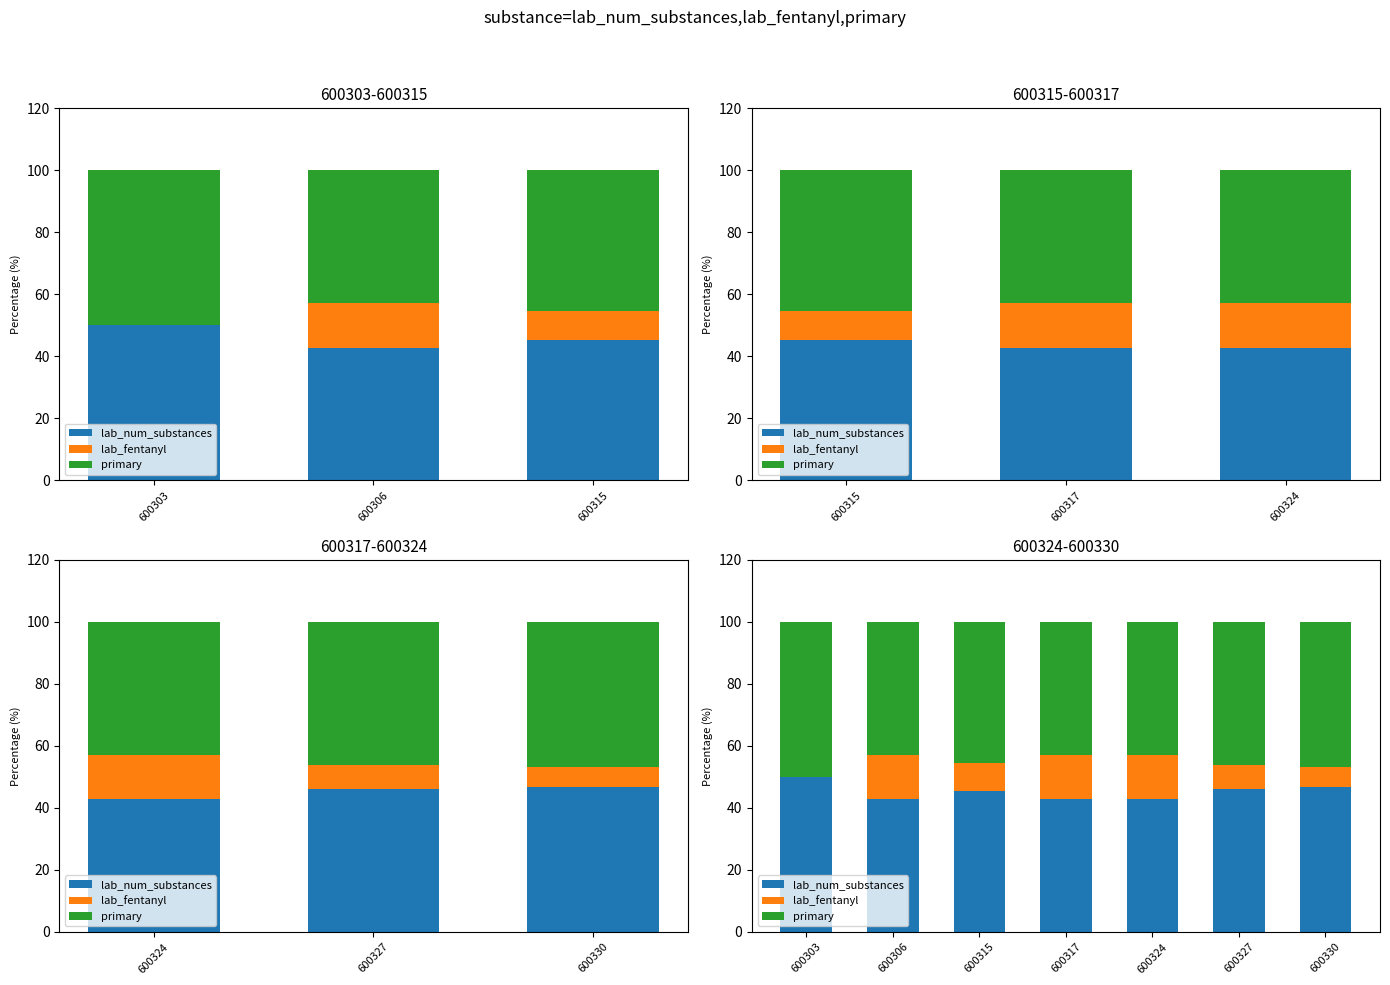

Rank the series at 600324 from lowest to highest value.

lab_fentanyl, lab_num_substances, primary